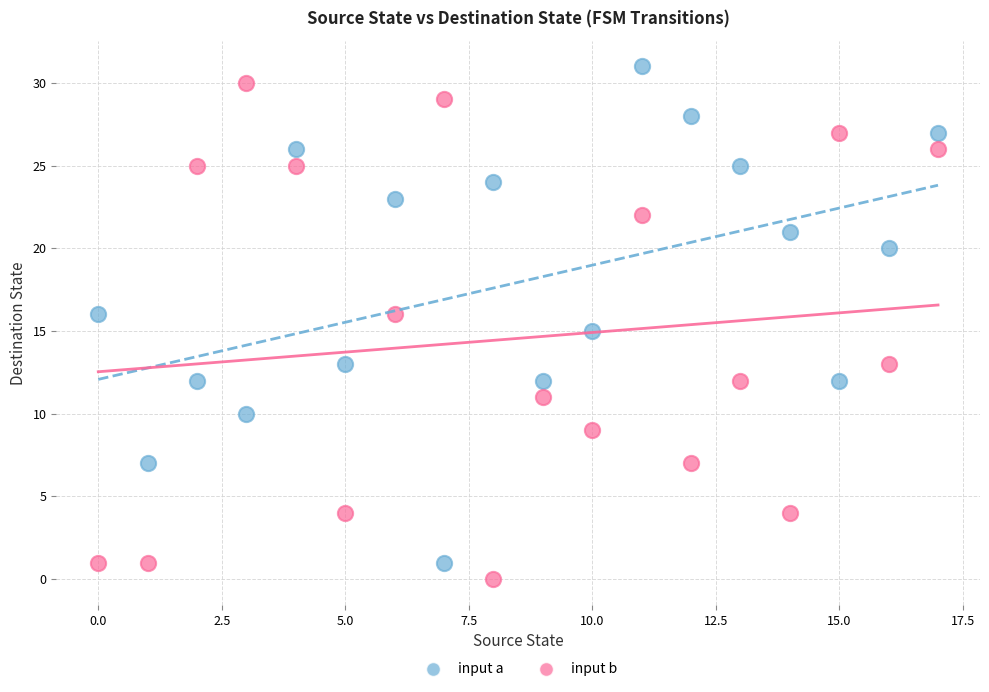

Across all data points, what is the range of Y values (max minus min)?

31